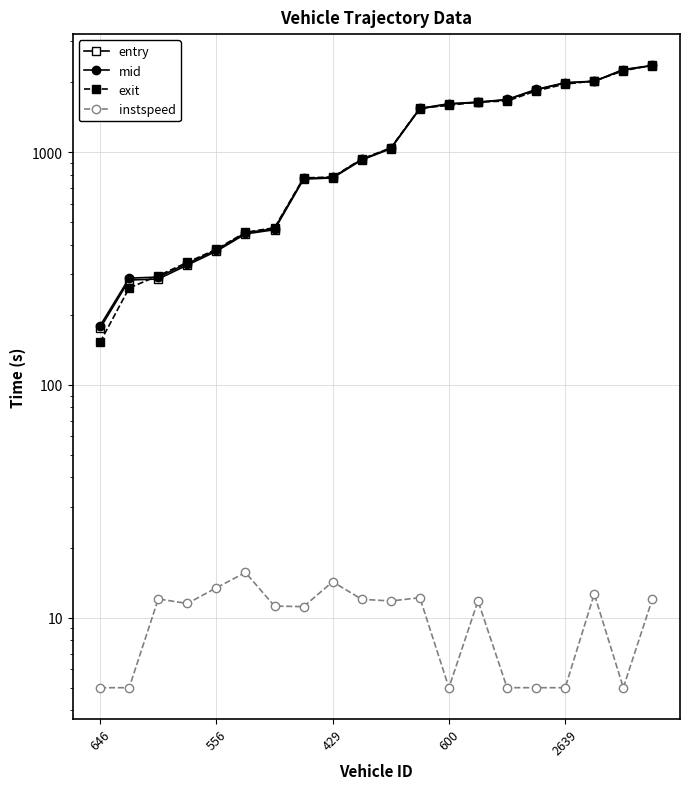

What is the difference between the maximum and minimum values in the mid series?

2177.7